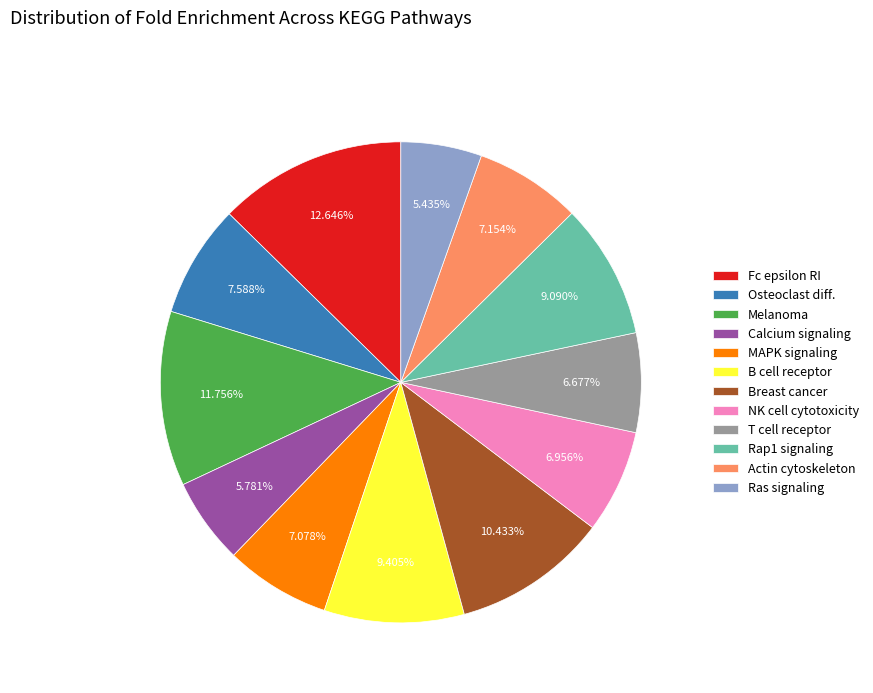

Which slice is the largest?

Fc epsilon RI